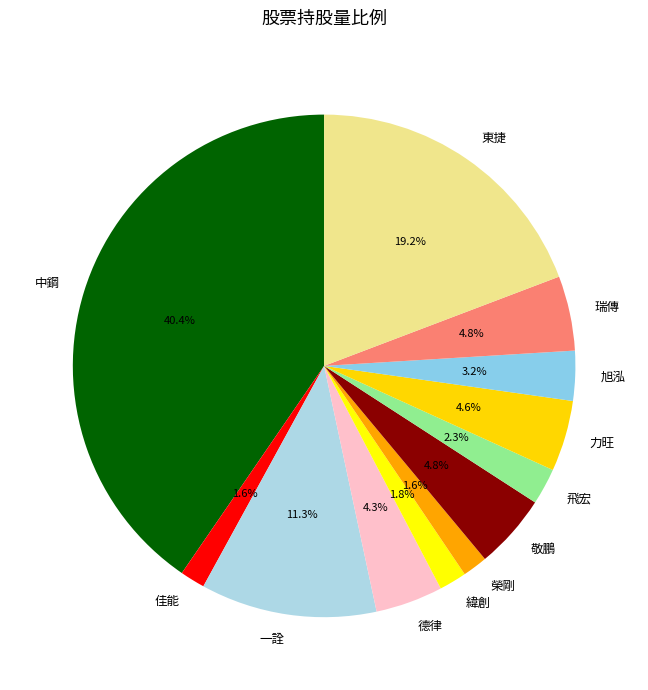

What is the ratio of the value at 旭泓 to the value at 一詮?

0.3